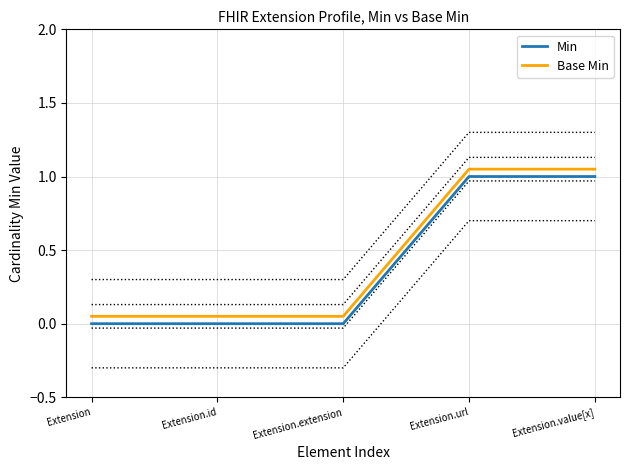

List the series in order of their peak value, lowest first.

Min, Base Min